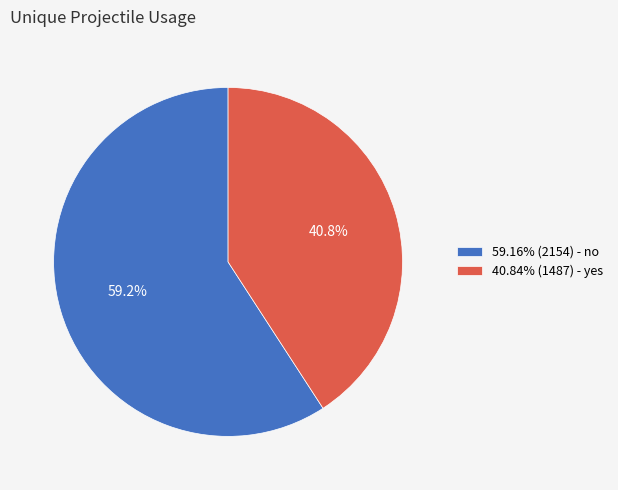

Count the number of slices in the pie.

2